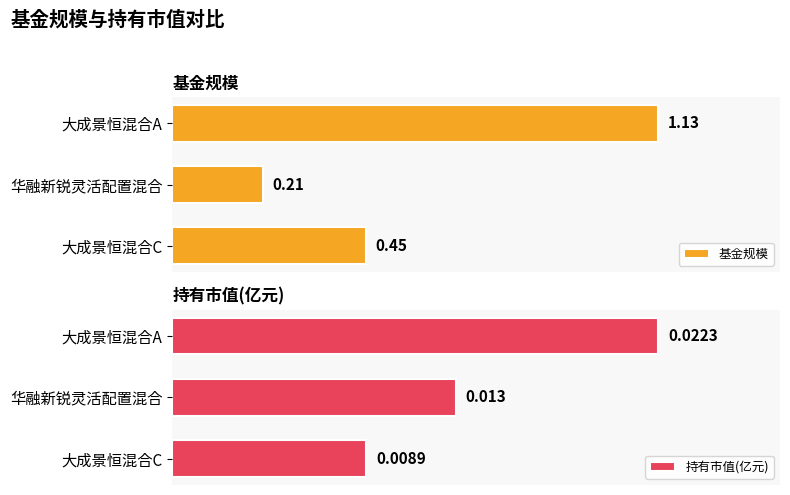

What are all the series names shown in the legend?

基金规模, 持有市值(亿元)